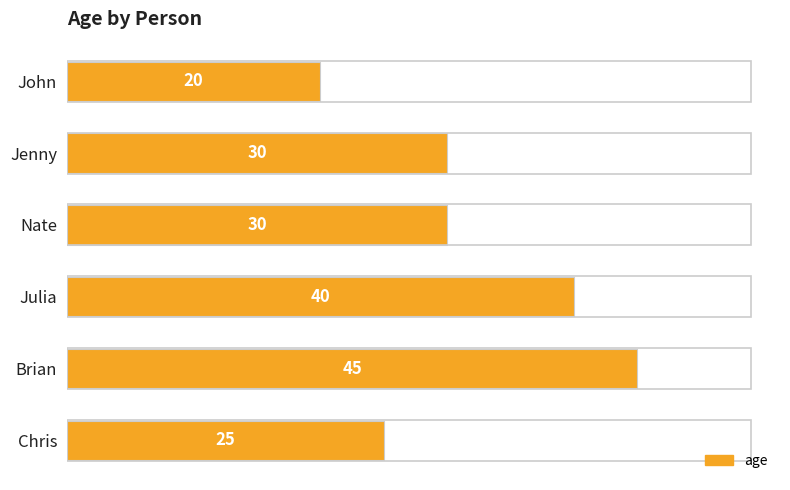

Count the number of categories in the chart.

6